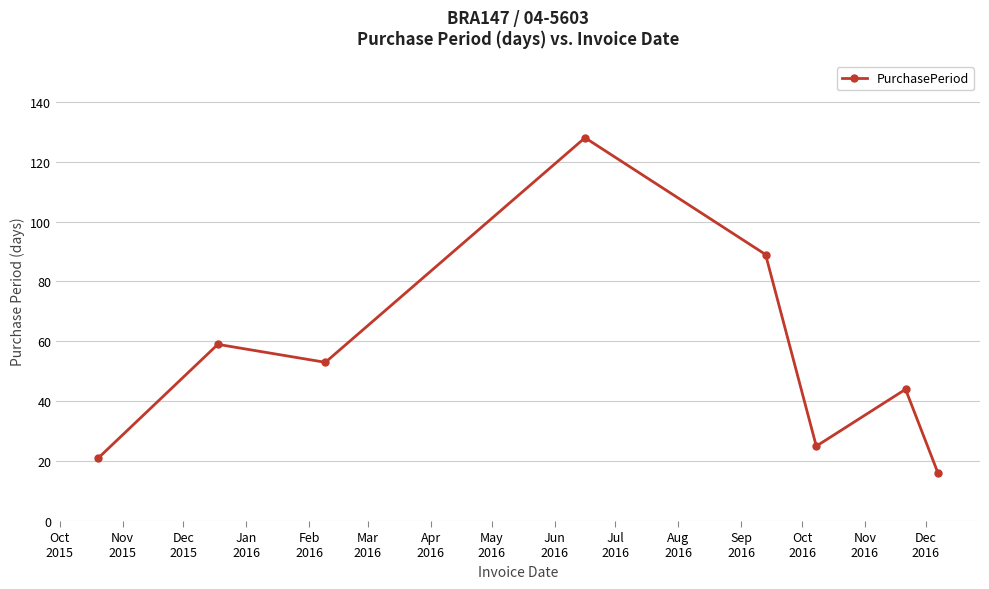

What is the average value?

54